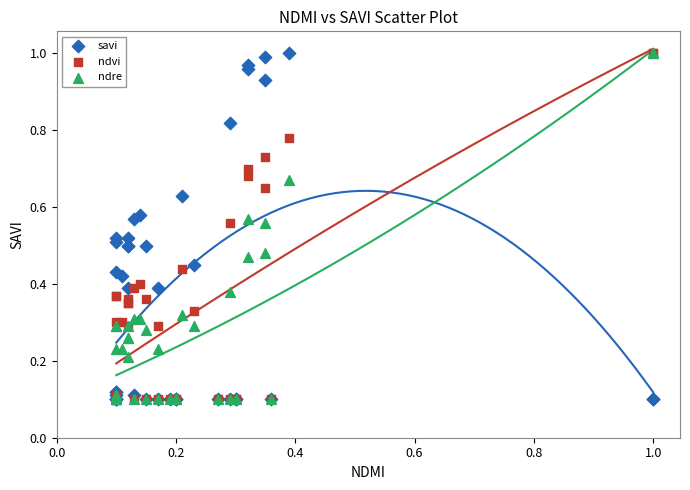

What are all the series names shown in the legend?

savi, ndvi, ndre